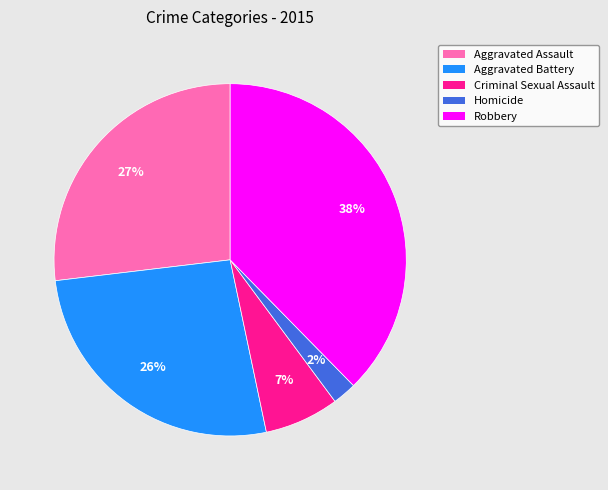

To the nearest percent, what is the combined percentage of Aggravated Assault and Aggravated Battery?

53%